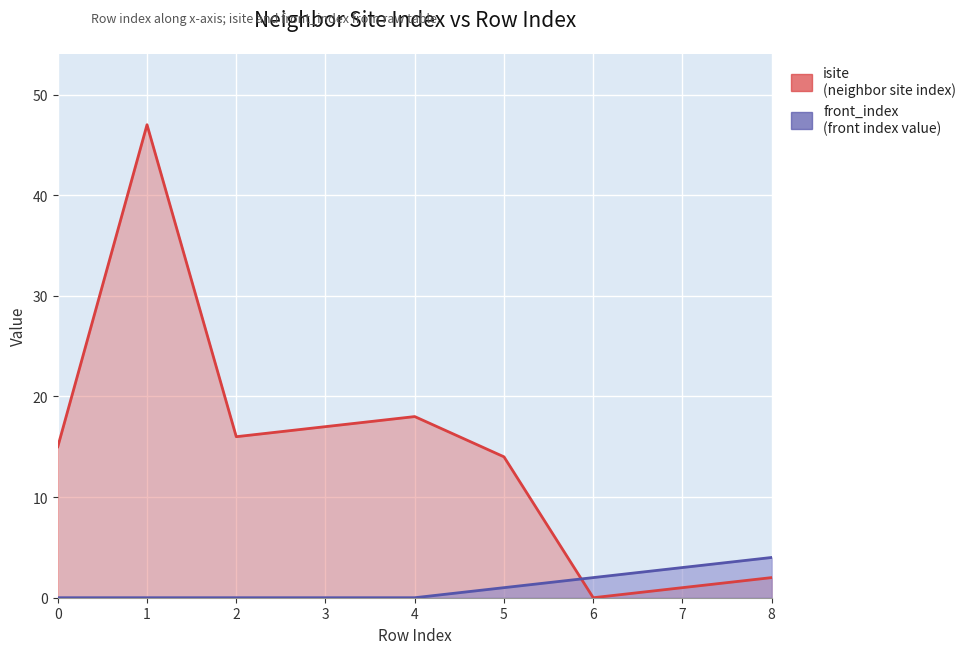

Is it true that front_index equals 2 at 6?

True